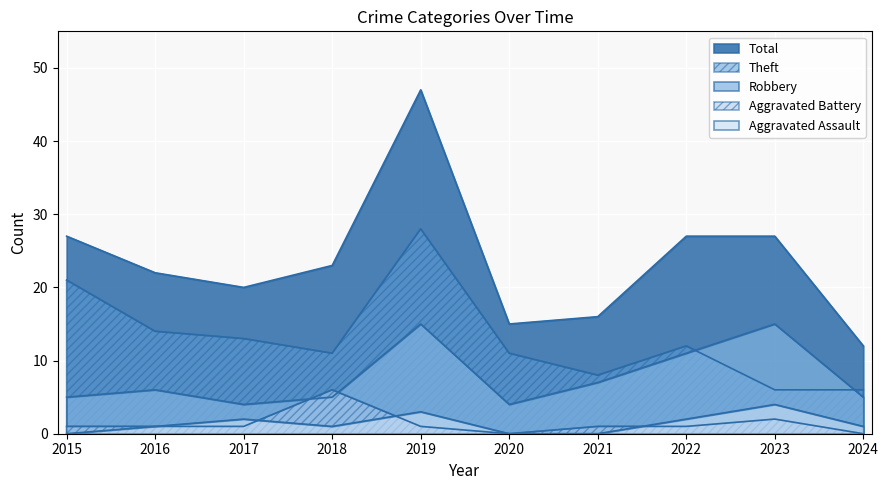

Rank the series by their maximum value, from highest to lowest.

Total, Theft, Robbery, Aggravated Battery, Aggravated Assault